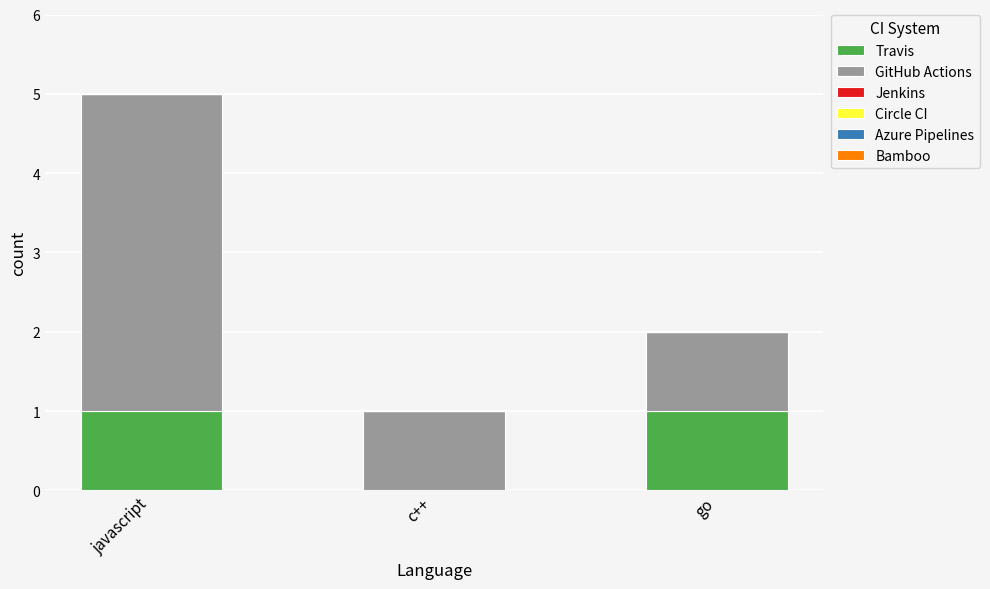

At which label is Travis closest to 0?

c++